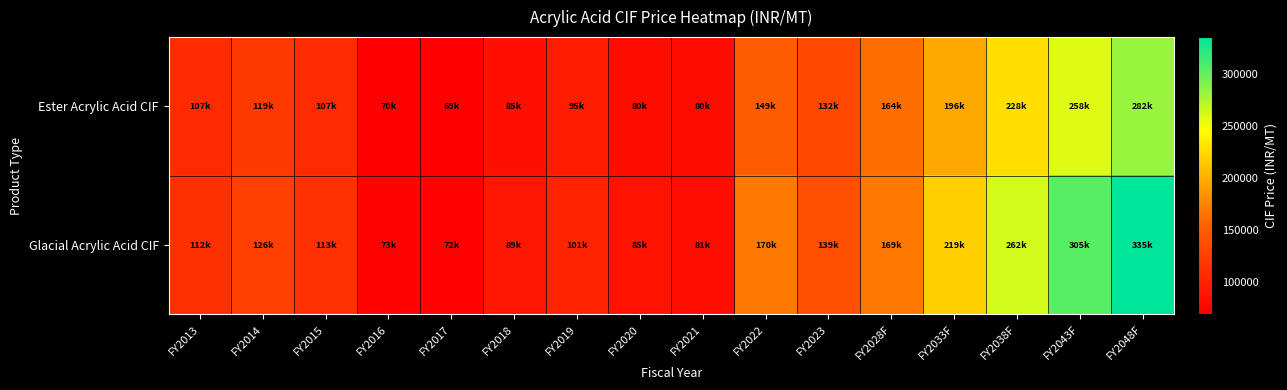

List the series in order of their overall mean, lowest first.

Ester Acrylic Acid CIF, Glacial Acrylic Acid CIF